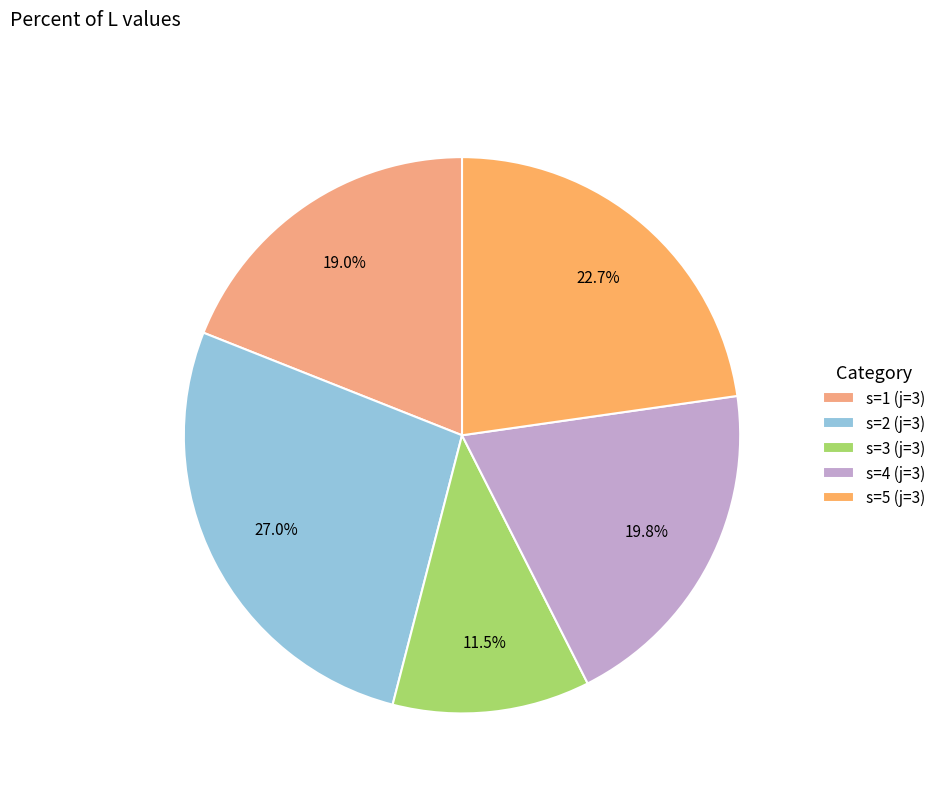

What percentage is NOT represented by s=2 (j=3)?

73.0%